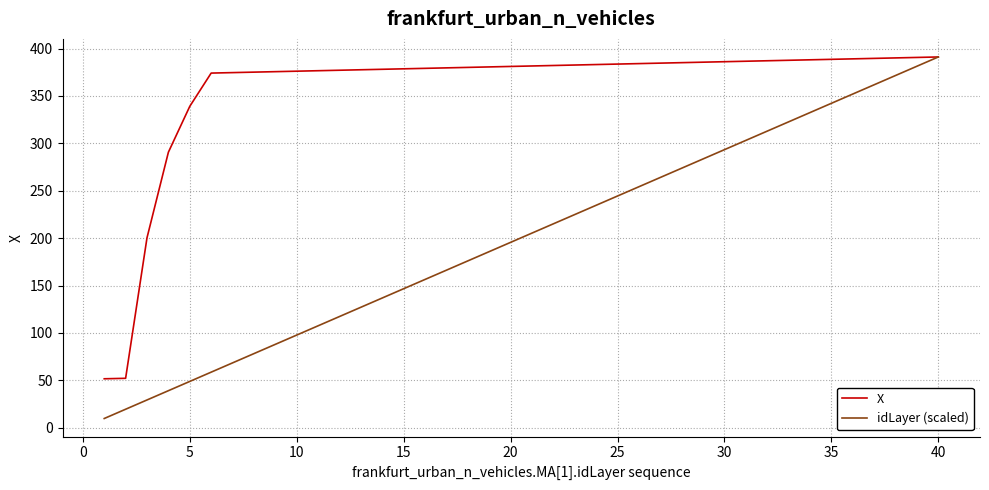

Rank the series by their average value, from lowest to highest.

idLayer (scaled), X